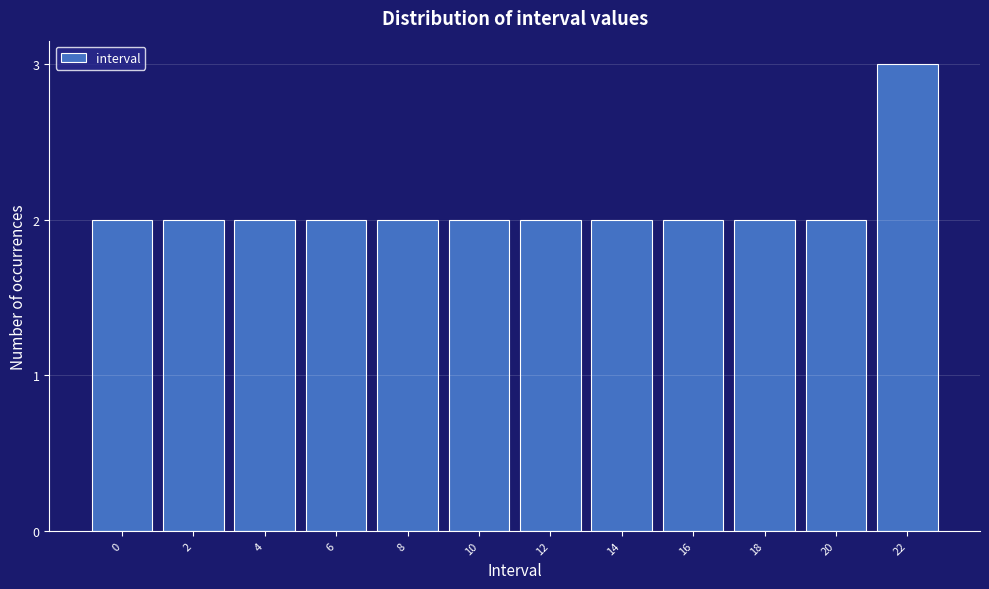

Reading left to right, list all the values displayed in this chart.

0=2	2=2	4=2	6=2	8=2	10=2	12=2	14=2	16=2	18=2	20=2	22=3